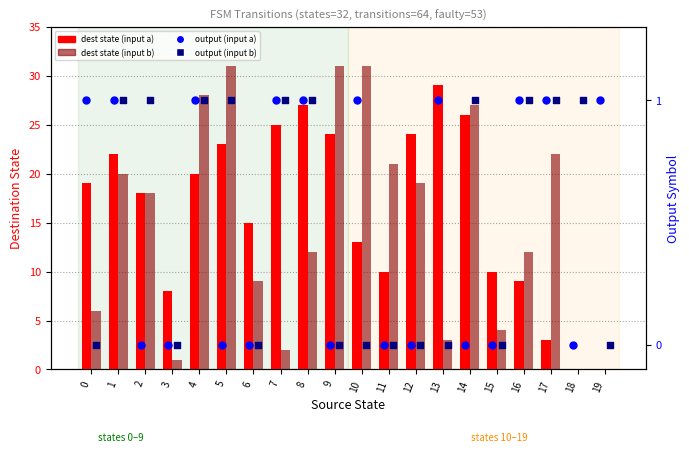

Which series has the largest total across all categories?

dest state (input a)